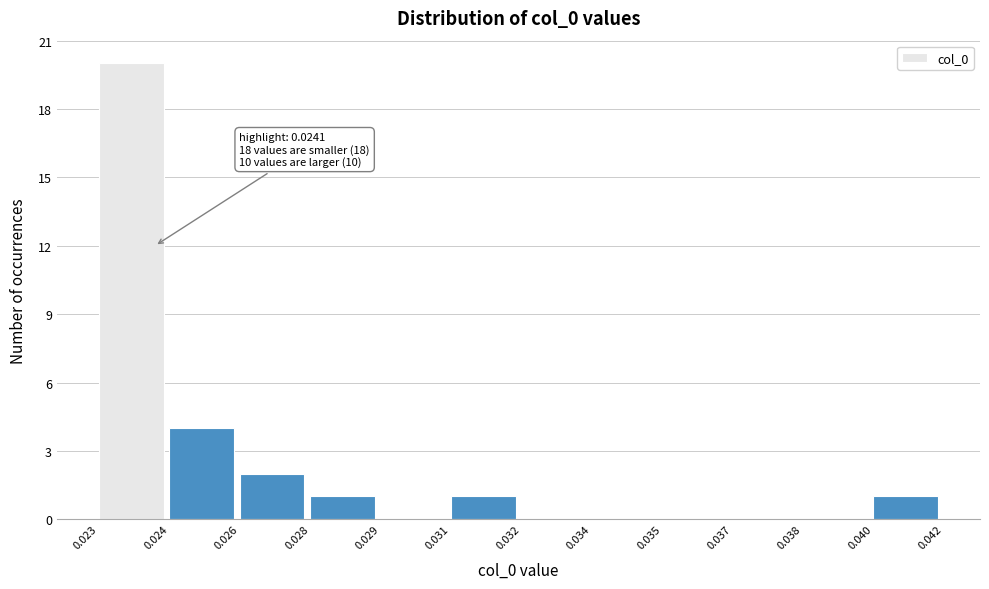

Reading right to left, what are all the values shown in this chart?

0.040=1	0.038=0	0.037=0	0.035=0	0.034=0	0.032=0	0.031=1	0.029=0	0.028=1	0.026=2	0.024=4	0.023=20